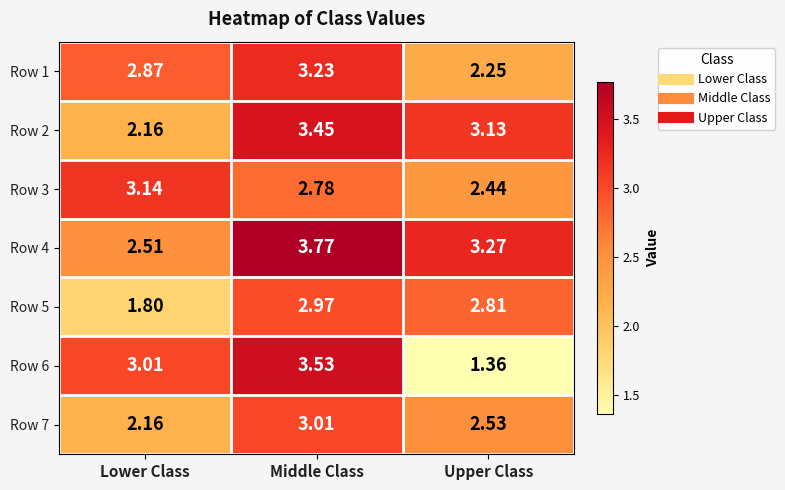

At which label does Row 7 reach its peak?

Middle Class